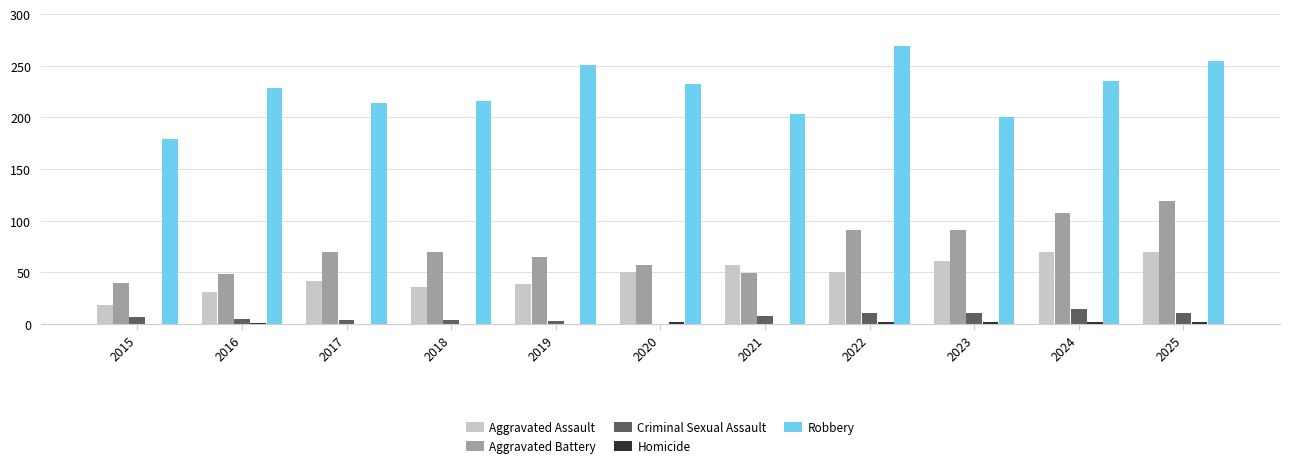

What is the total value across all series at 2018?

326